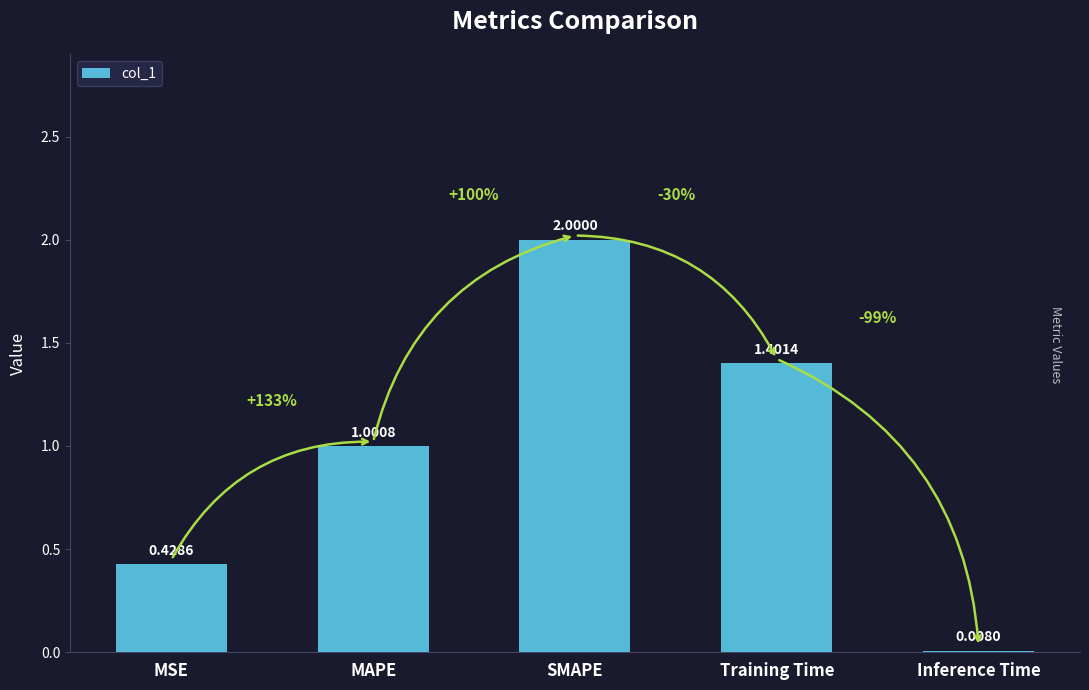

At which category does the chart reach its peak across all series?

SMAPE